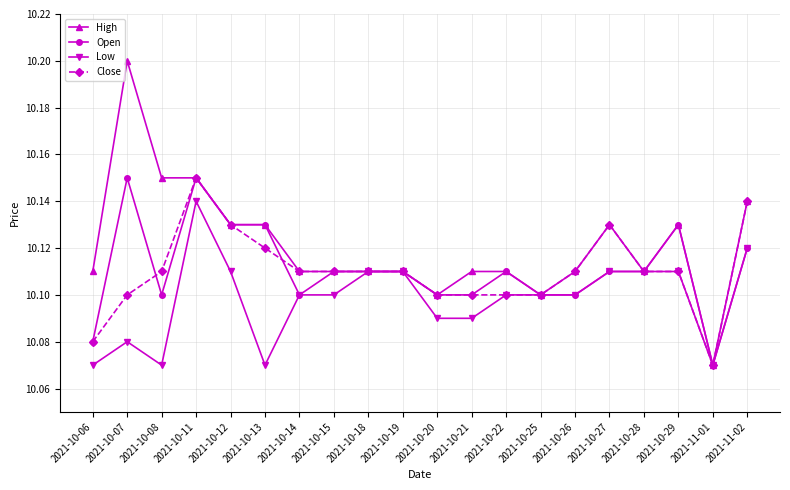

What position from the left is 2021-10-27?

16